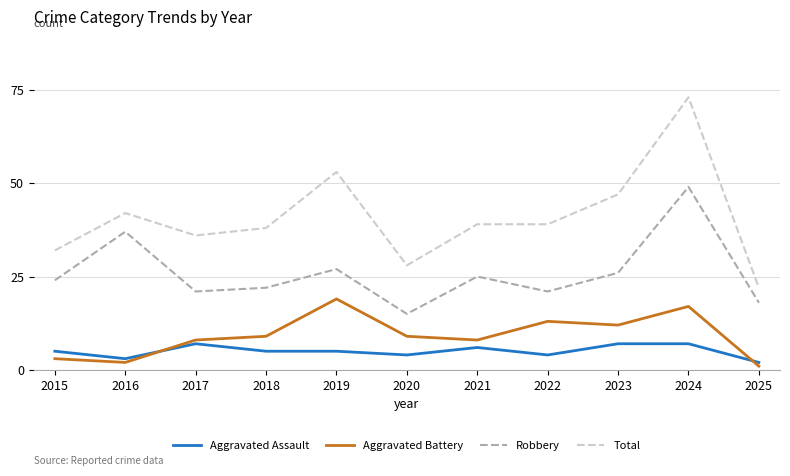

What is the approximate value of Aggravated Assault at 2023?

7